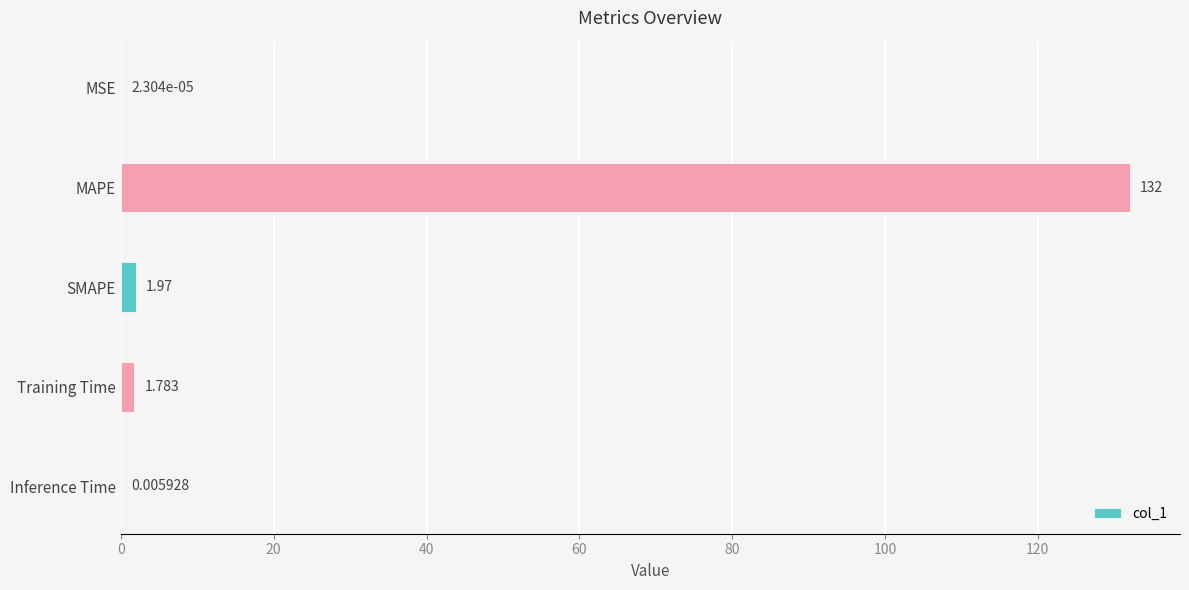

Does the chart contain stacked bars?

No